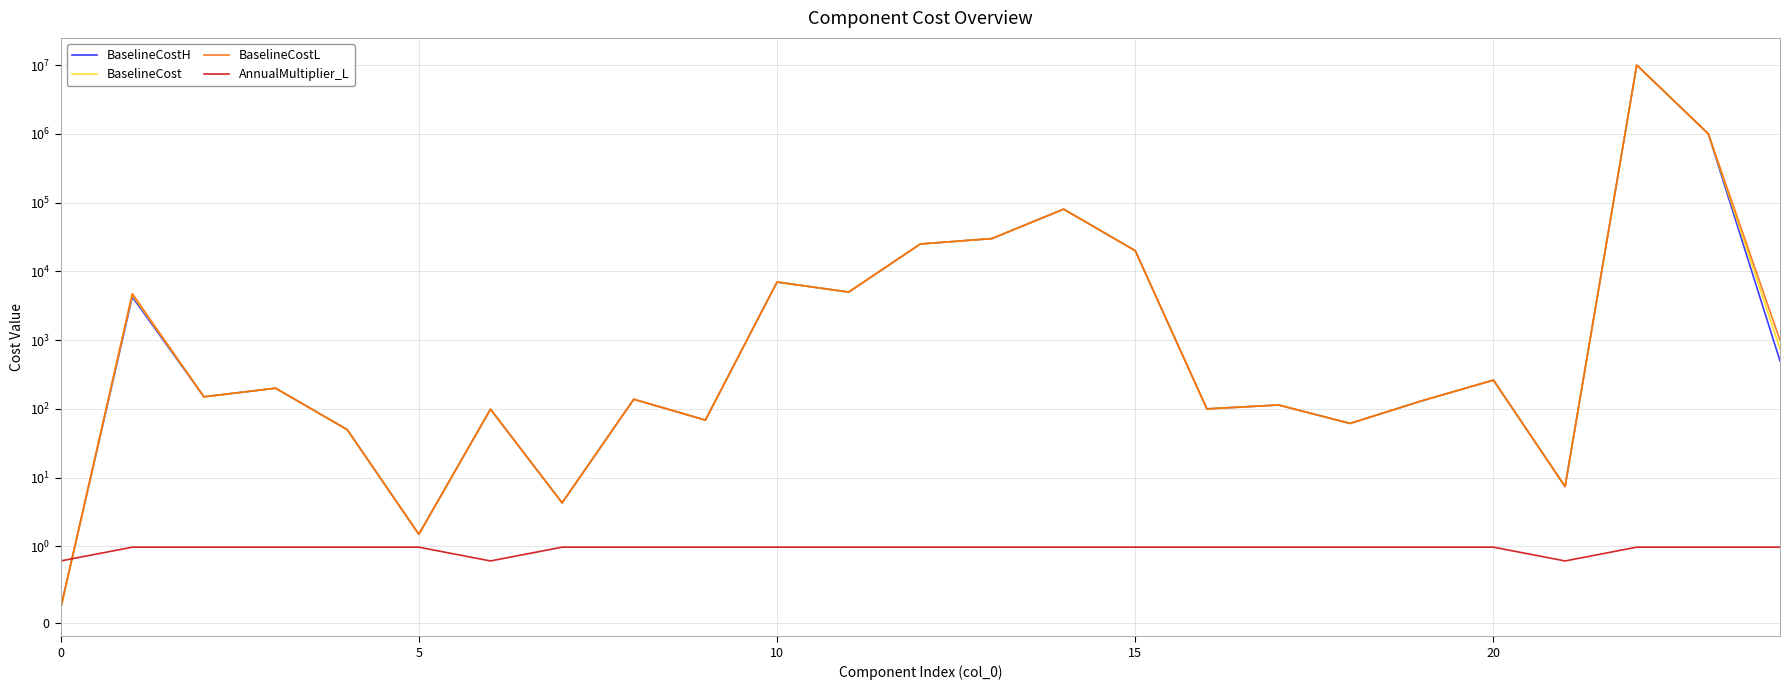

What is the spread (max minus min) of values at 16?

99.0